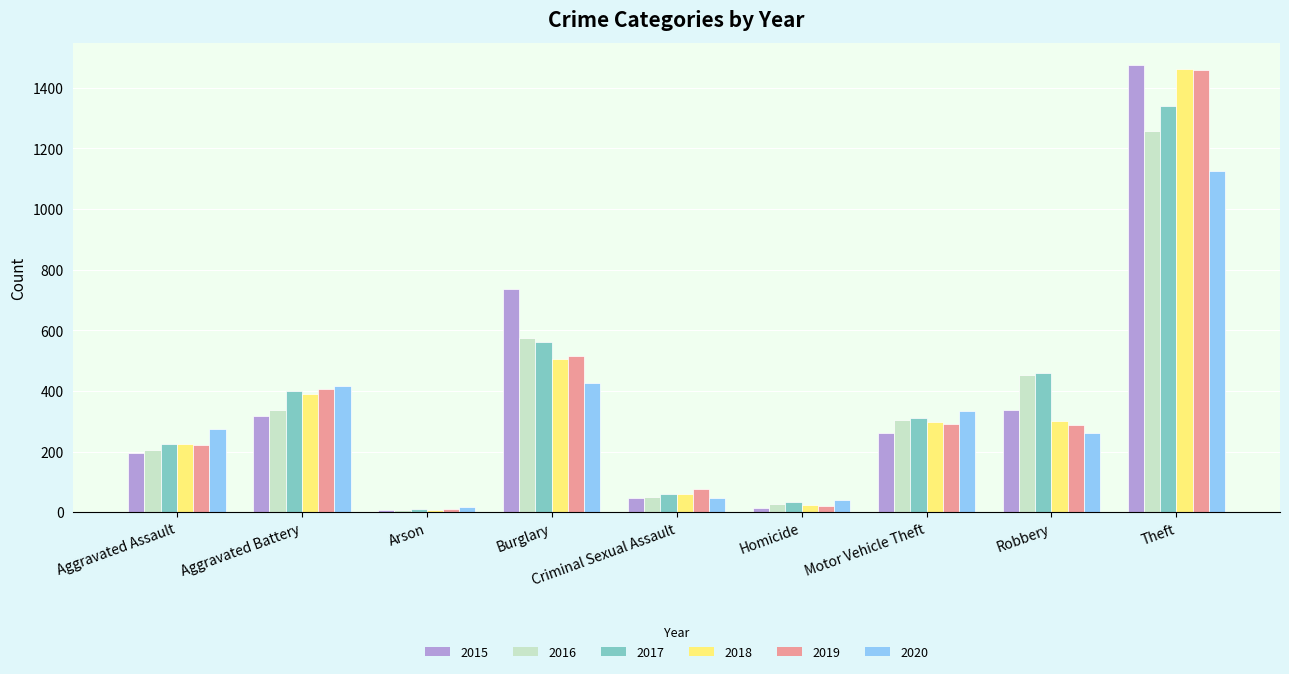

What is the label of the 7th bar from the left?

Motor Vehicle Theft